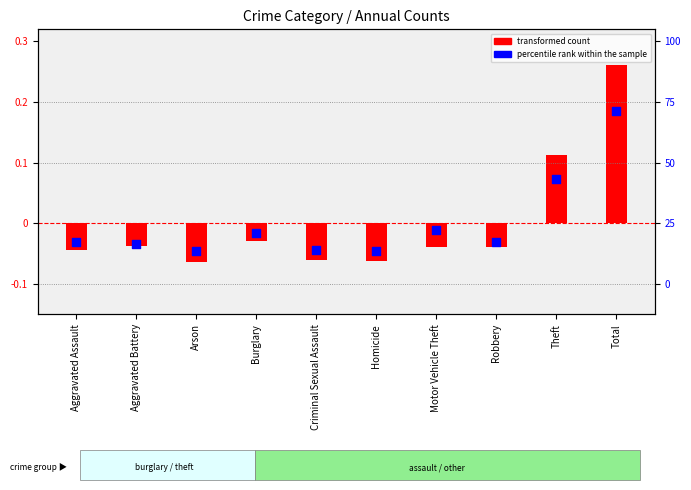

At how many categories does at least one series exceed 0?

2